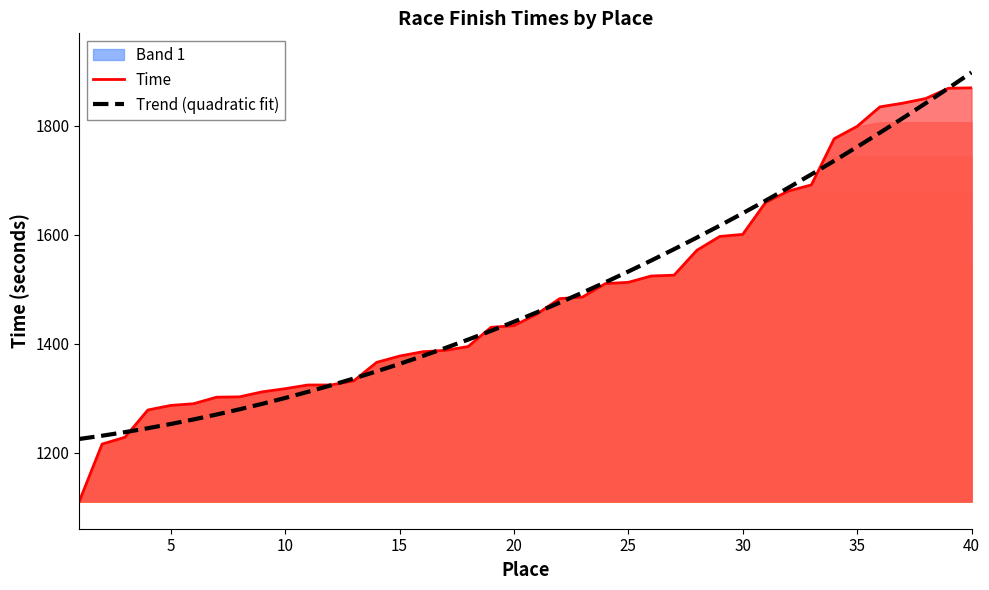

True or false: Trend (quadratic fit) has a value of 1532.2 at 25.

True